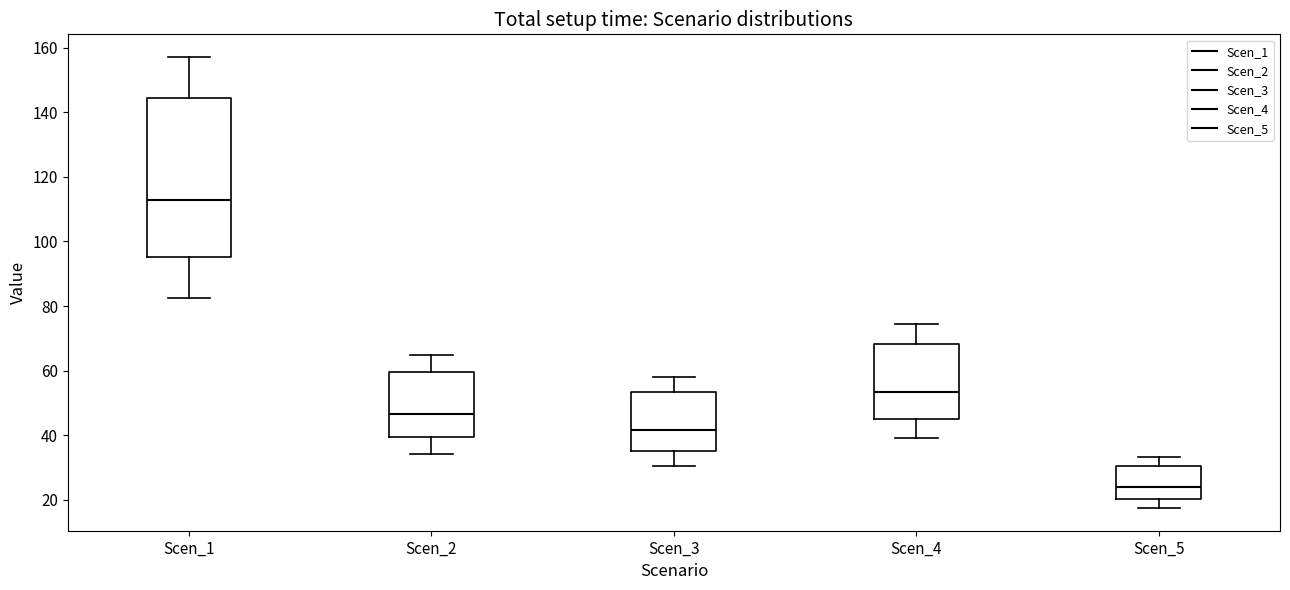

Which box has the highest median line?

Scen_1